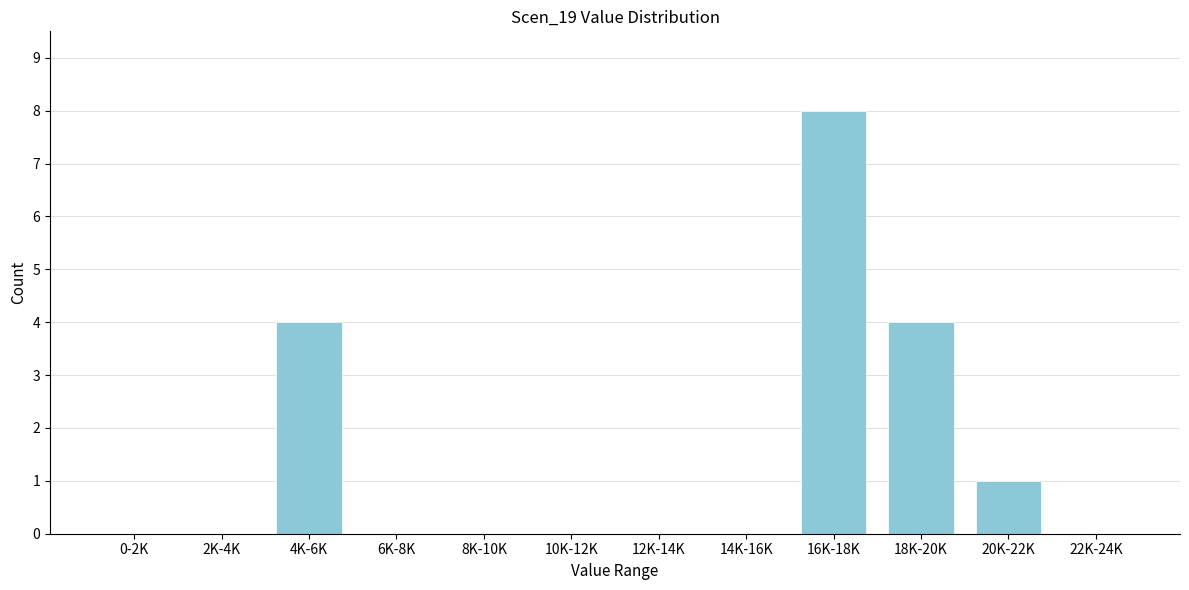

Reading left to right, transcribe all the data shown in this chart.

0-2K=0	2K-4K=0	4K-6K=4	6K-8K=0	8K-10K=0	10K-12K=0	12K-14K=0	14K-16K=0	16K-18K=8	18K-20K=4	20K-22K=1	22K-24K=0